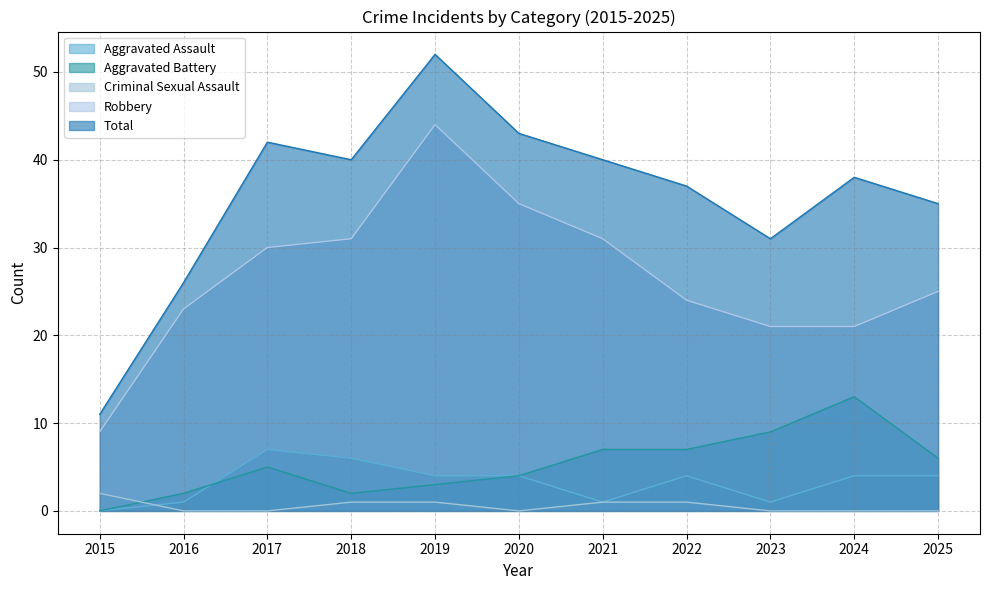

What is the value of the Aggravated Battery point at the 5th from the left?

3